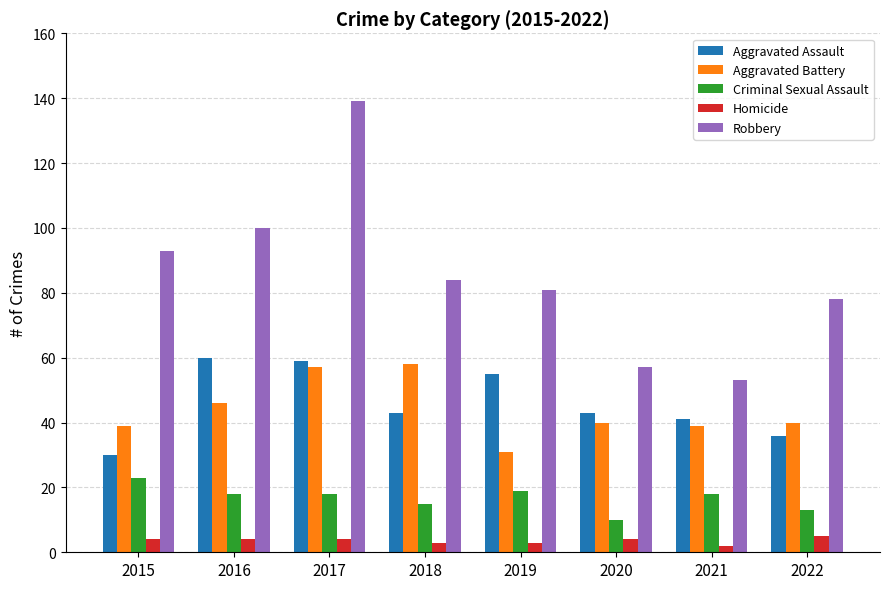

Are the bars grouped side by side (vs. stacked)?

Yes